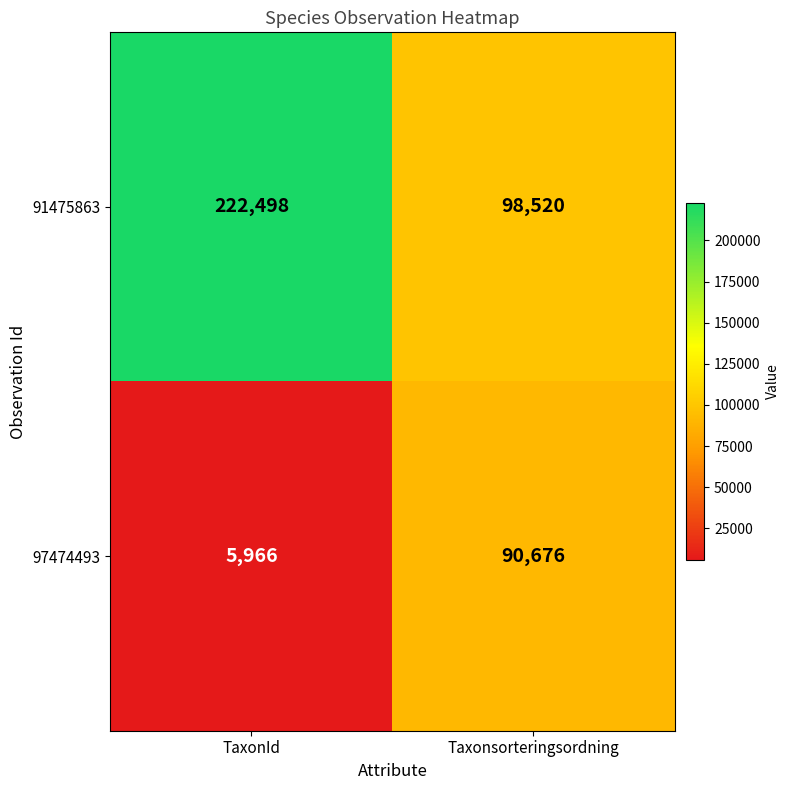

What is the spread (max minus min) of values at Taxonsorteringsordning?

7844